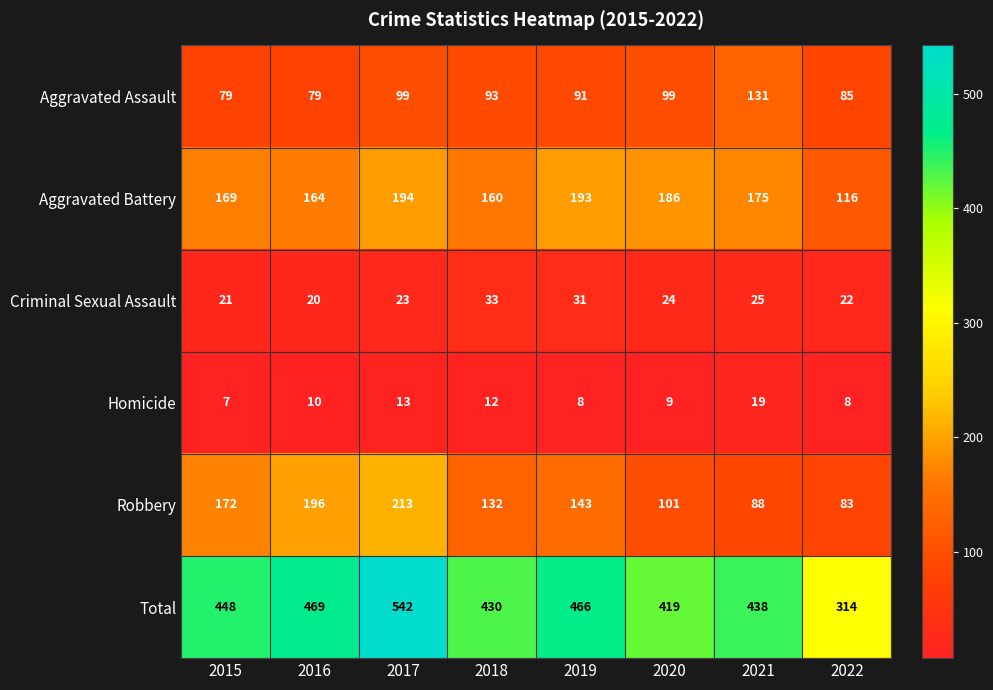

What is the average value of the Criminal Sexual Assault series?

25